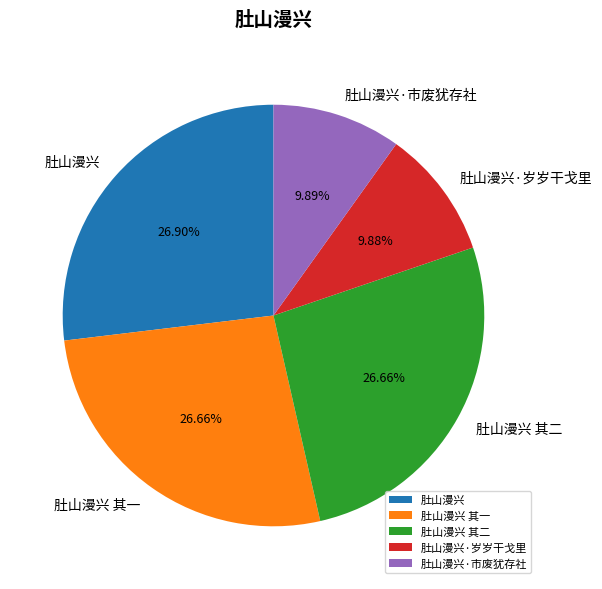

What percentage is the 肚山漫兴·市废犹存社 slice, to the nearest percent?

10%